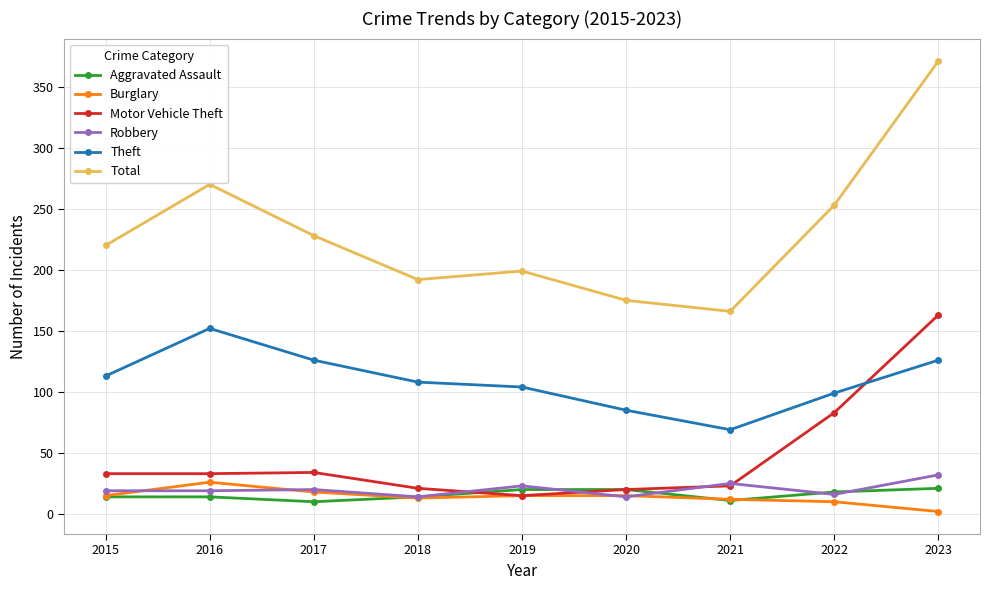

What is the total value across all series at 2020?

329